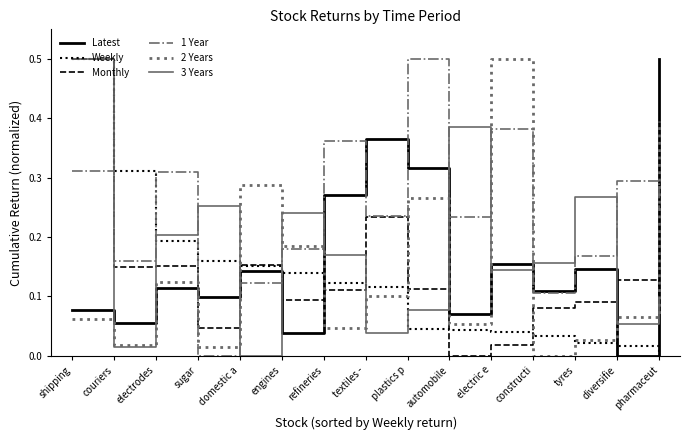

What position from the left is plastics p?

9